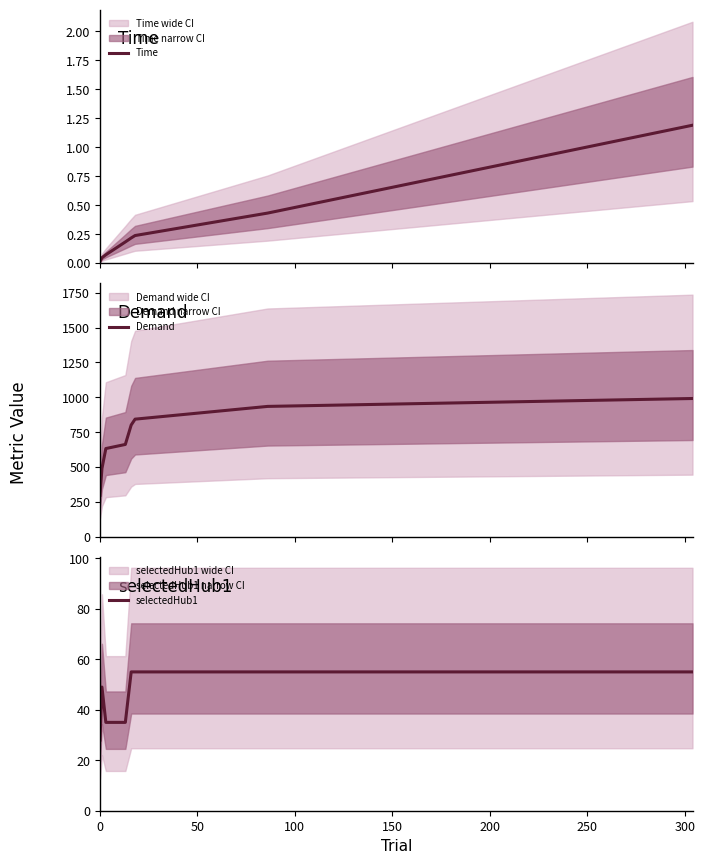

What is the highest value of the selectedHub1 series?

55